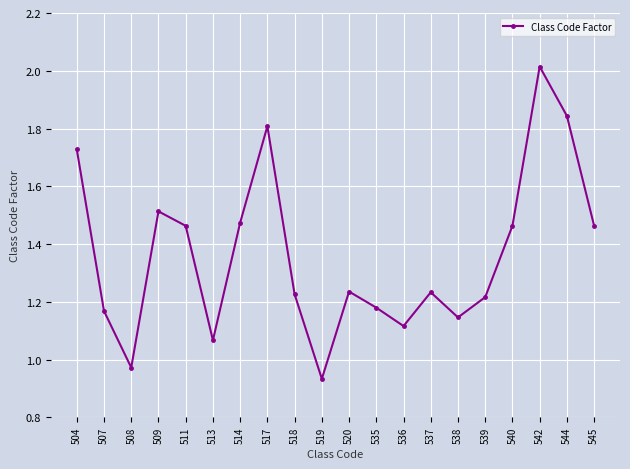

At which category does the chart reach its peak across all series?

542